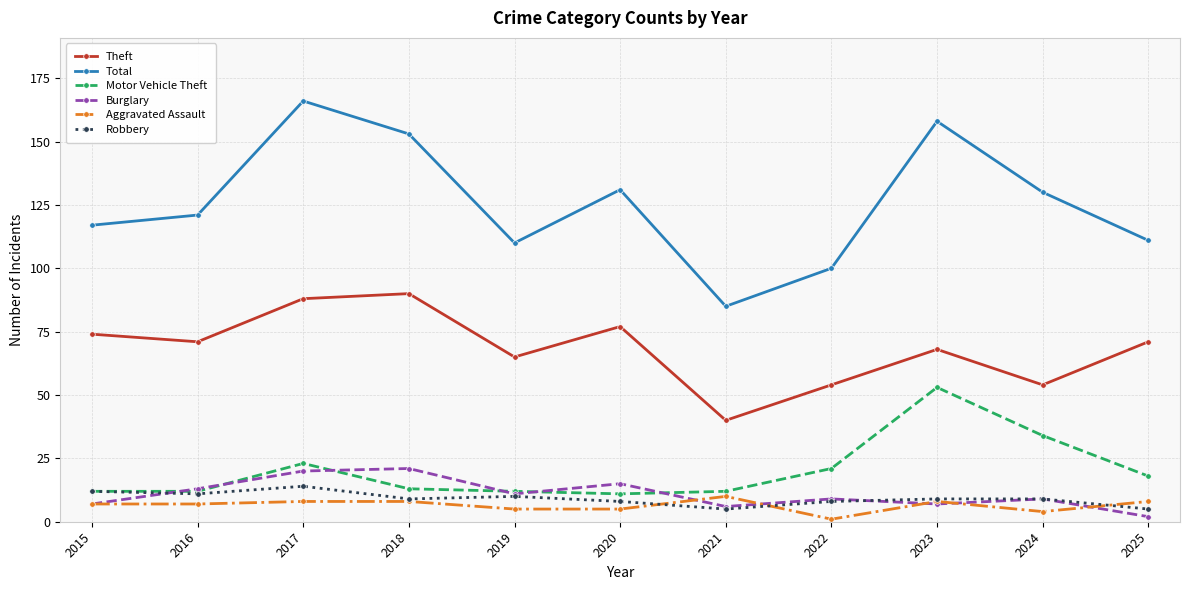

True or false: Theft and Motor Vehicle Theft intersect in this chart.

False